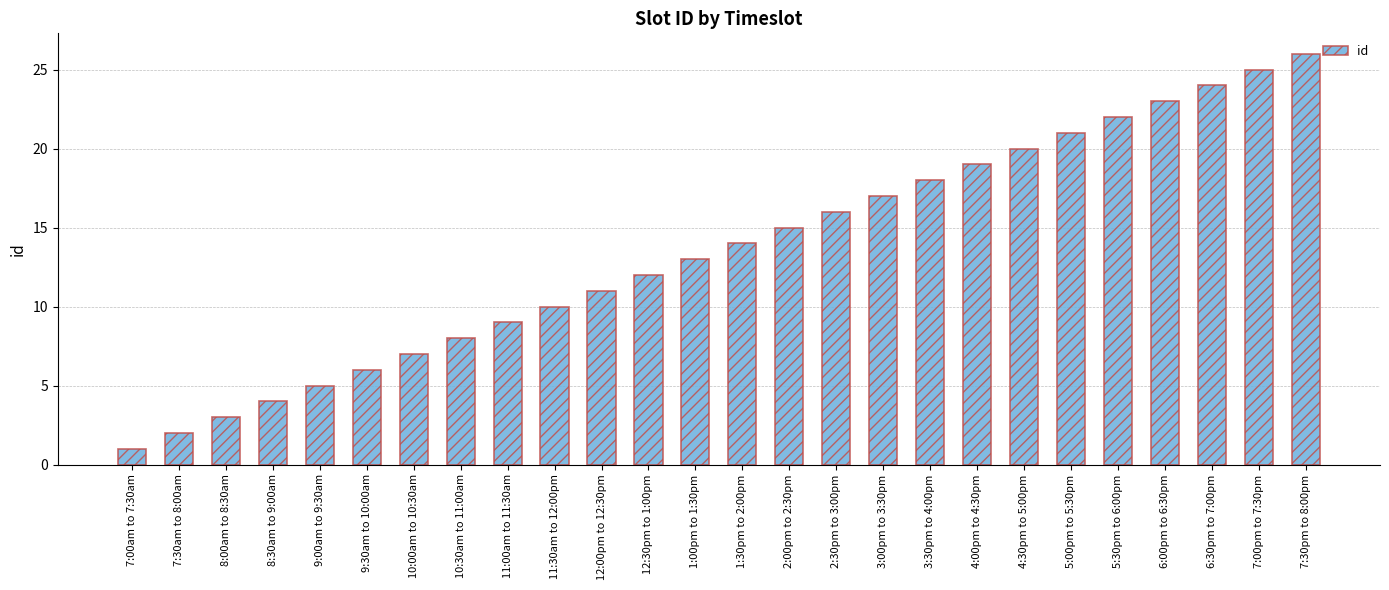

Reading left to right, what are all the values shown in this chart?

7:00am to 7:30am=1	7:30am to 8:00am=2	8:00am to 8:30am=3	8:30am to 9:00am=4	9:00am to 9:30am=5	9:30am to 10:00am=6	10:00am to 10:30am=7	10:30am to 11:00am=8	11:00am to 11:30am=9	11:30am to 12:00pm=10	12:00pm to 12:30pm=11	12:30pm to 1:00pm=12	1:00pm to 1:30pm=13	1:30pm to 2:00pm=14	2:00pm to 2:30pm=15	2:30pm to 3:00pm=16	3:00pm to 3:30pm=17	3:30pm to 4:00pm=18	4:00pm to 4:30pm=19	4:30pm to 5:00pm=20	5:00pm to 5:30pm=21	5:30pm to 6:00pm=22	6:00pm to 6:30pm=23	6:30pm to 7:00pm=24	7:00pm to 7:30pm=25	7:30pm to 8:00pm=26